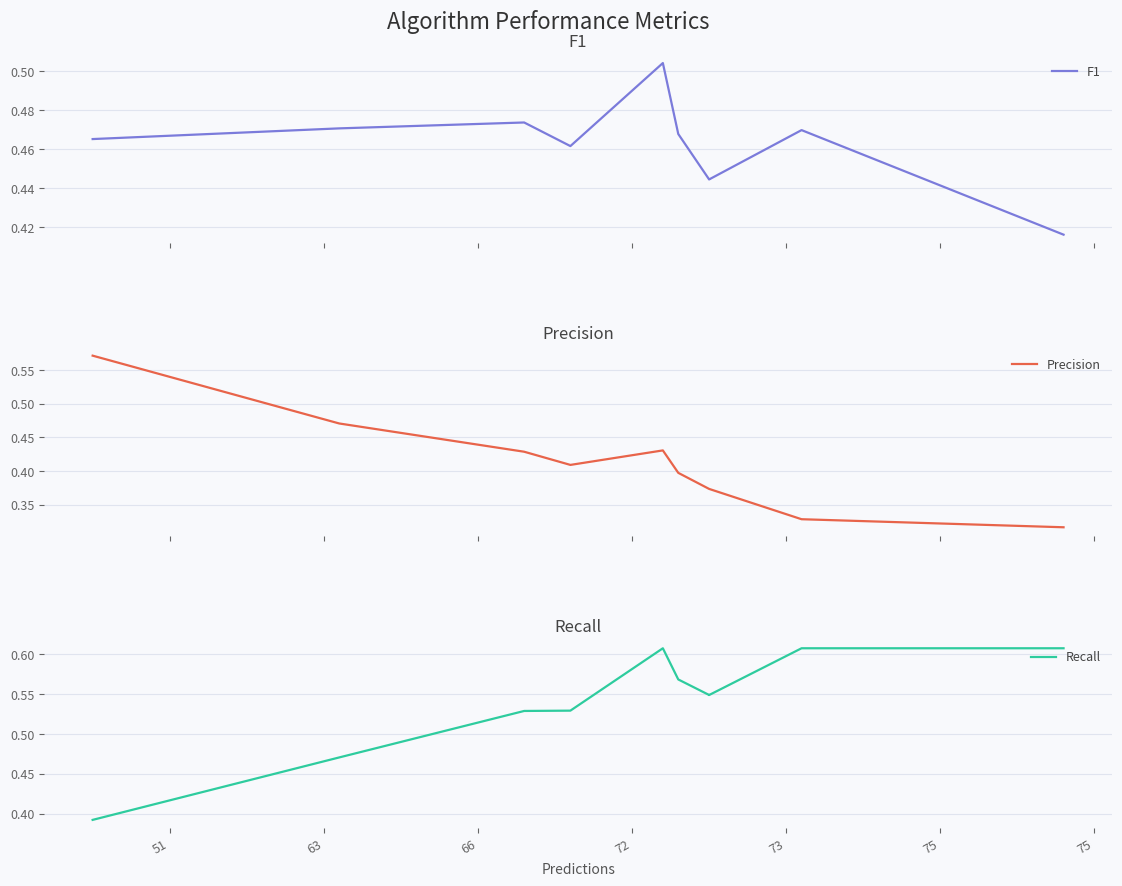

What is the difference between the maximum and minimum values in the Precision series?

0.3